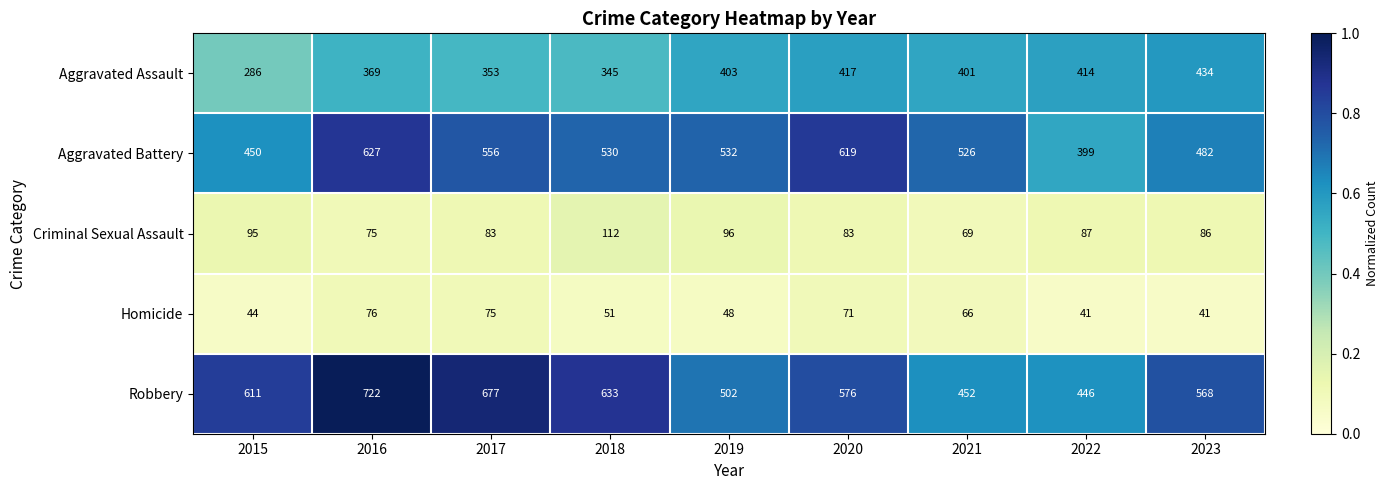

Between 2021 and 2023, which series saw the biggest shift?

Robbery